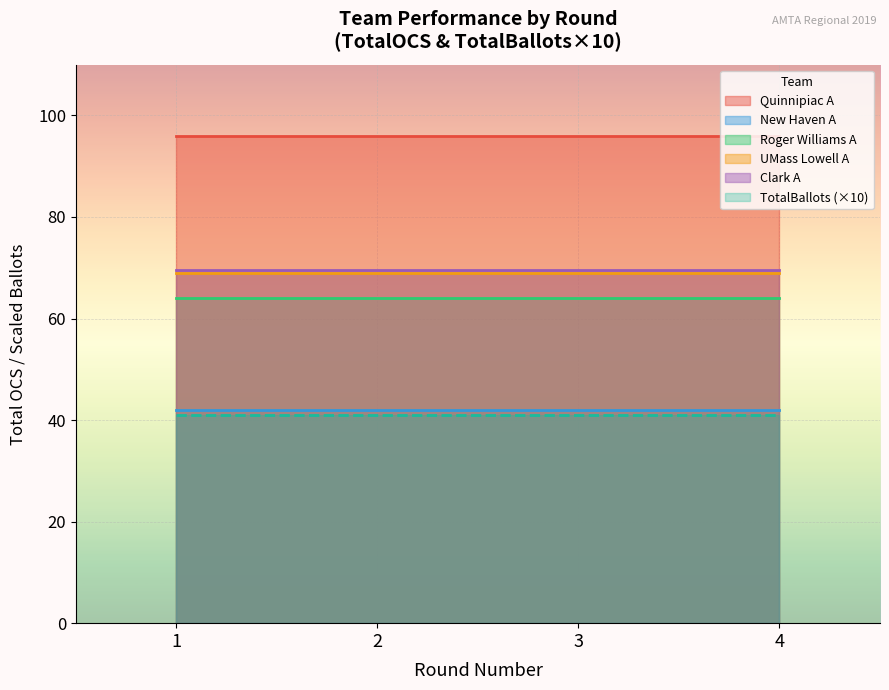

The value of Clark A at 3 is 69.5. True or false?

True